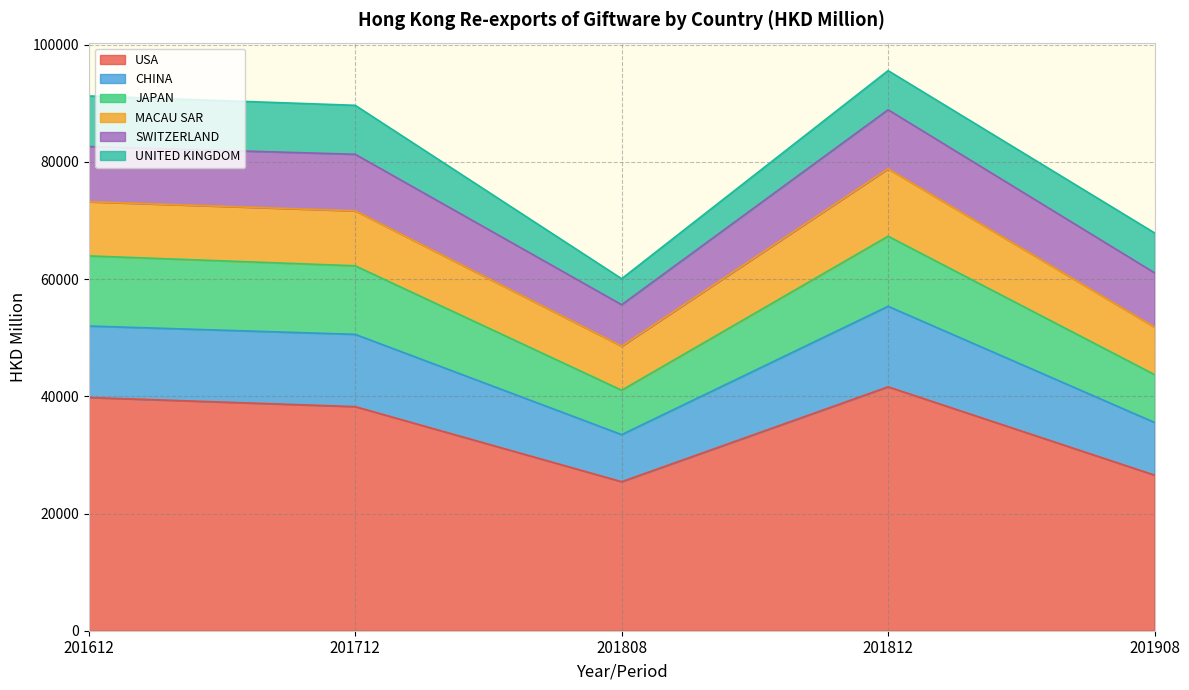

At which category is the sum across all series the highest?

201812